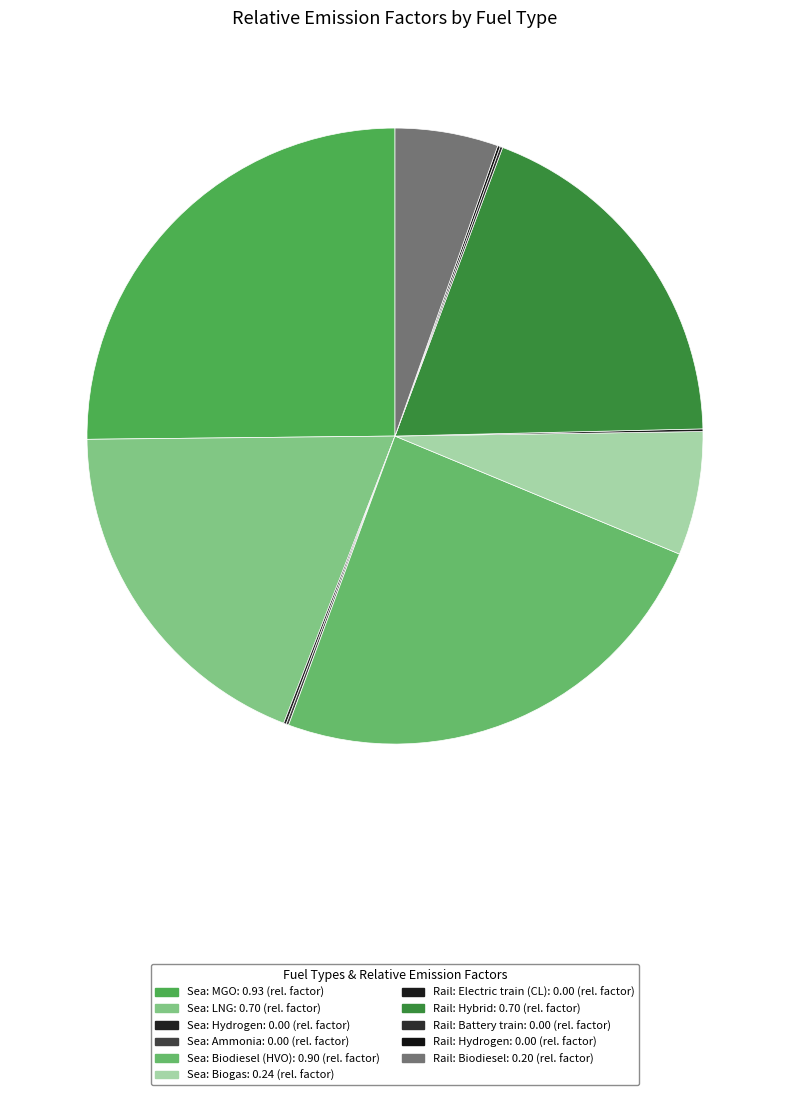

Is it true that Sea: Ammonia is 0% of the pie?

True